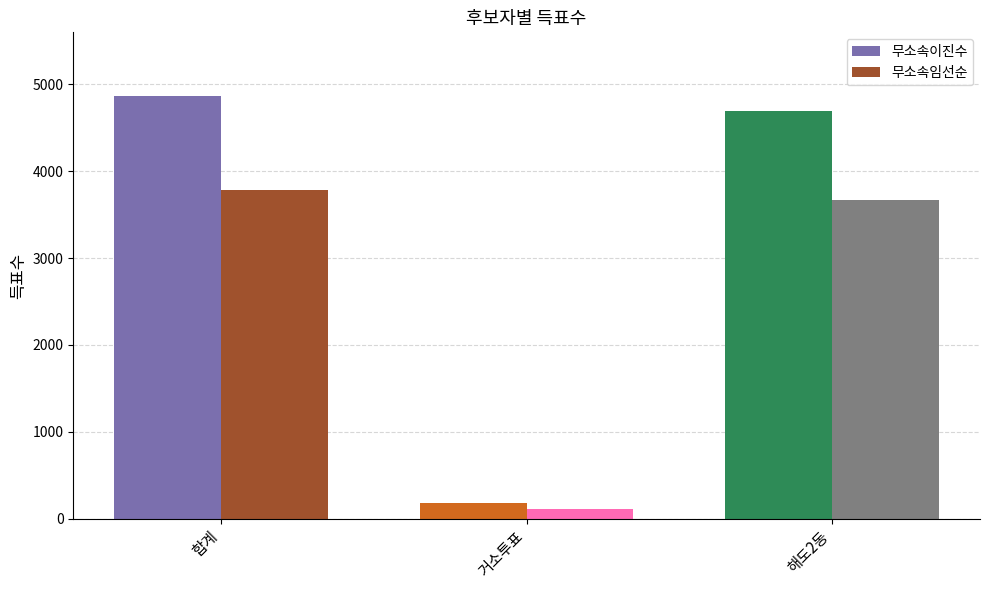

List the series in order of their overall mean, lowest first.

무소속임선순, 무소속이진수